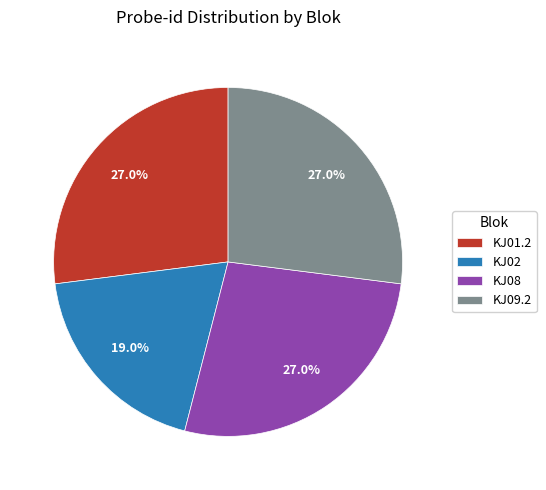

To the nearest percent, what percentage of the pie is KJ01.2?

27%